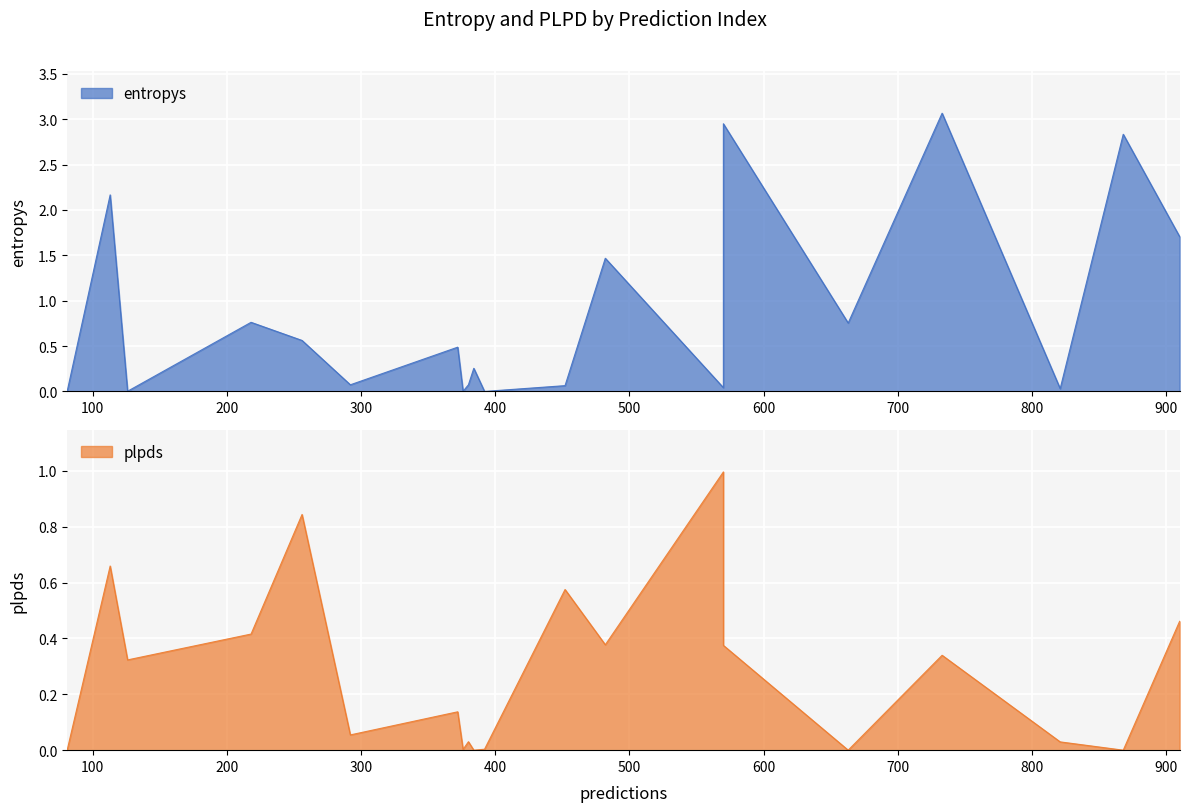

What is the spread (max minus min) of values at 384?

0.3